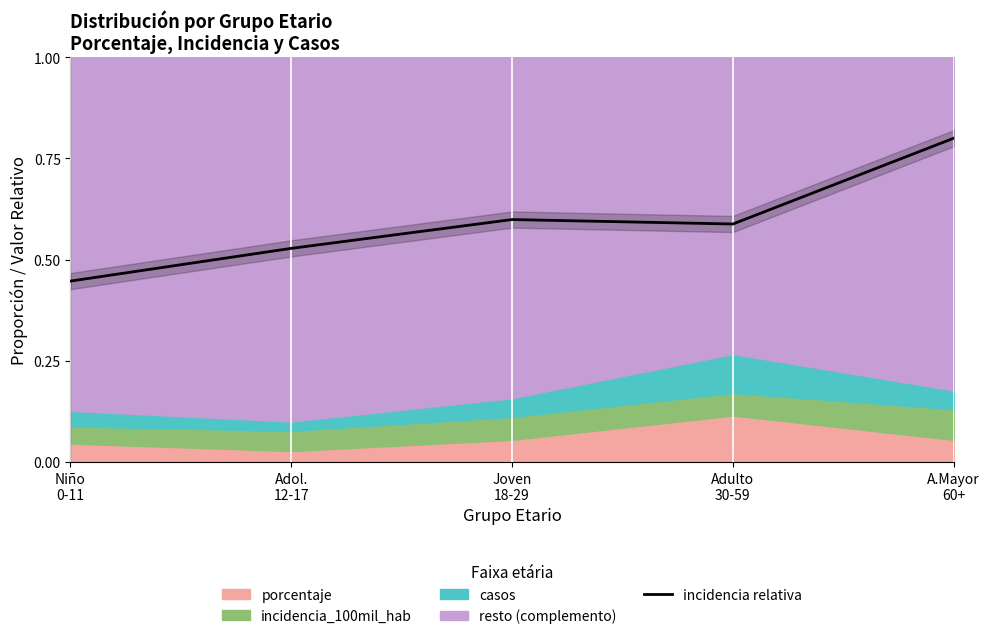

How many data points does each series have?

5